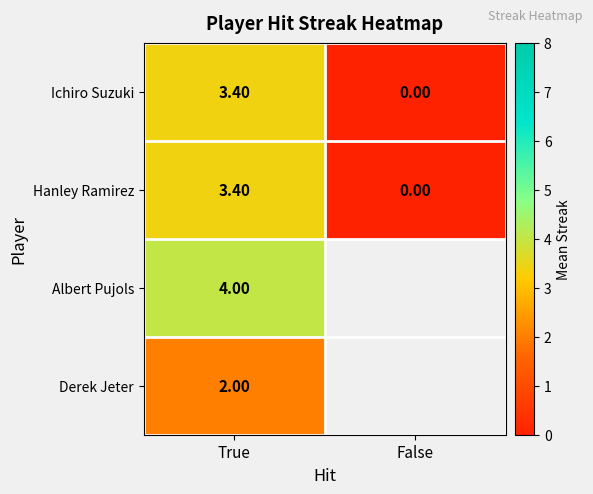

Which has a higher value, False or True?

True